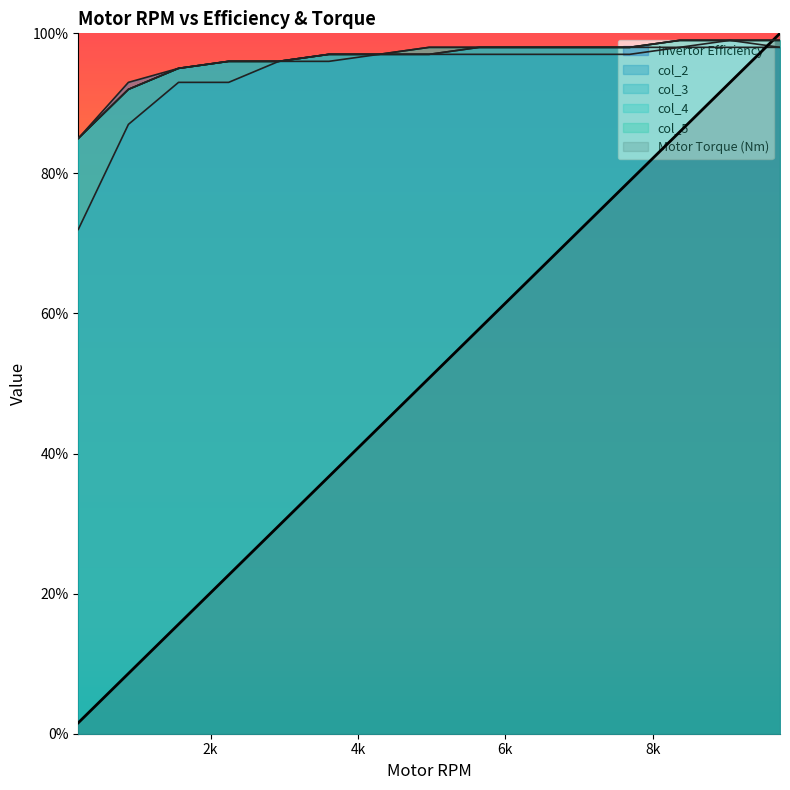

True or false: col_4 has a value of 96.0 at 2925.17.

True